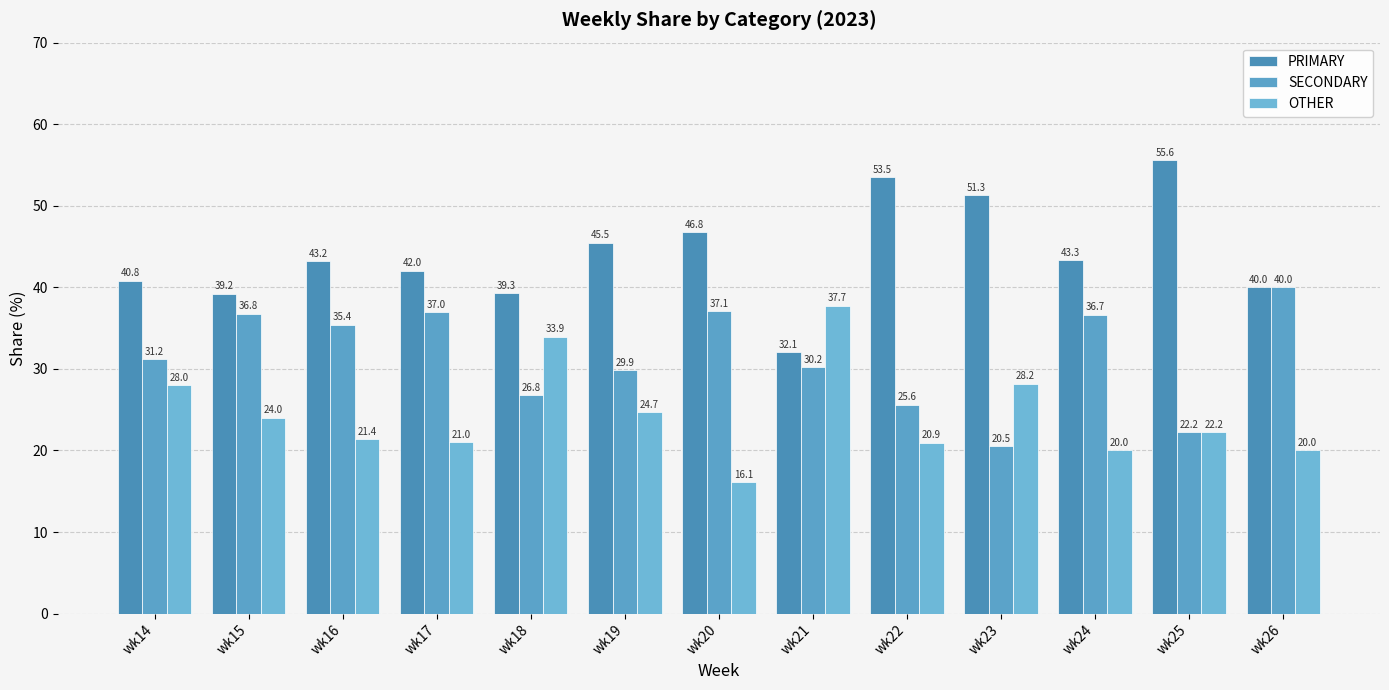

What is the sum of the PRIMARY values at wk15 and wk22?

92.7